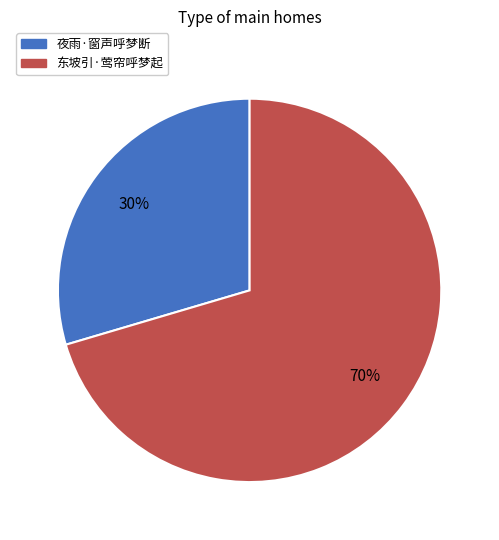

Is there any slice that represents more than half of the pie?

Yes